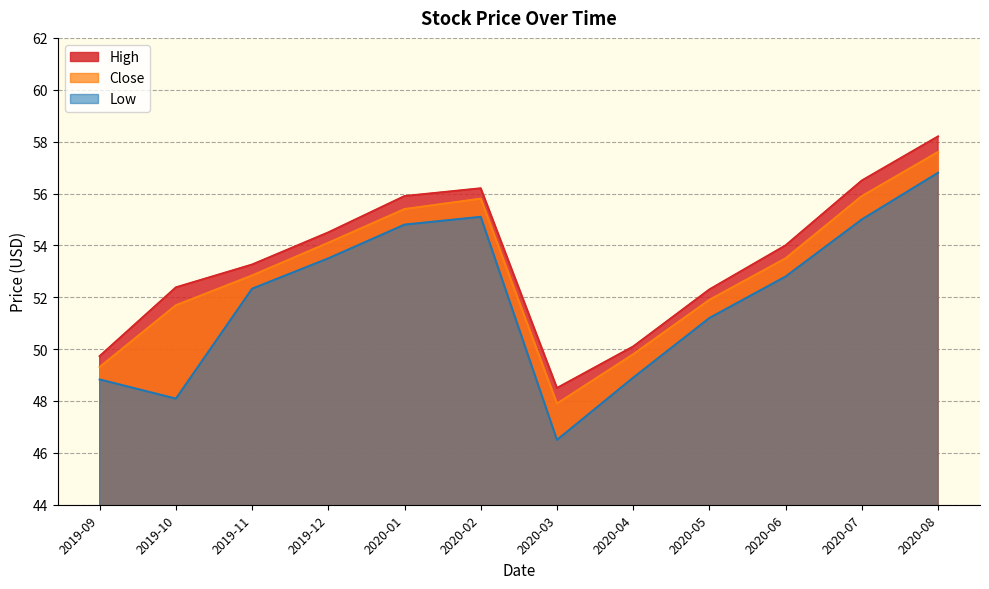

Which series has the widest spread of values?

Low